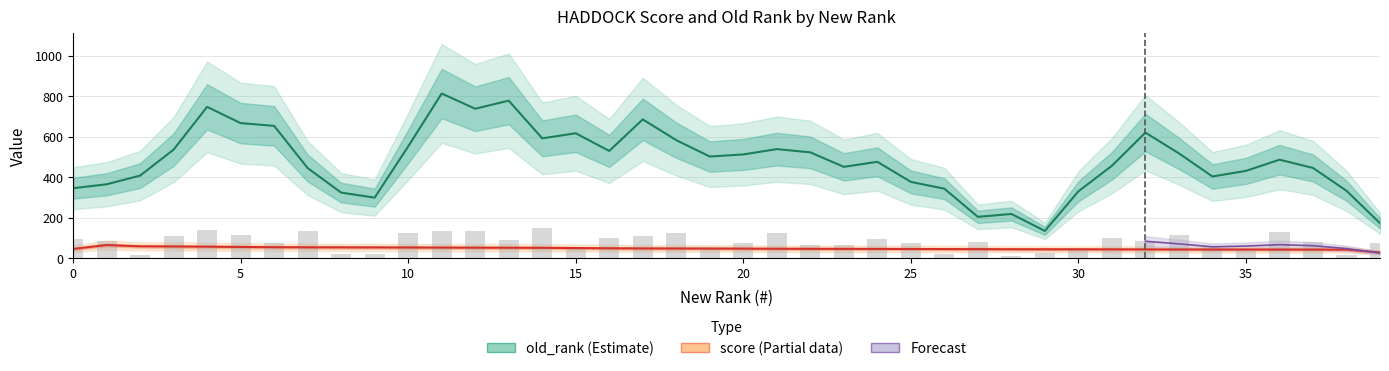

Is it true that the value at 18 is 39.6?

False